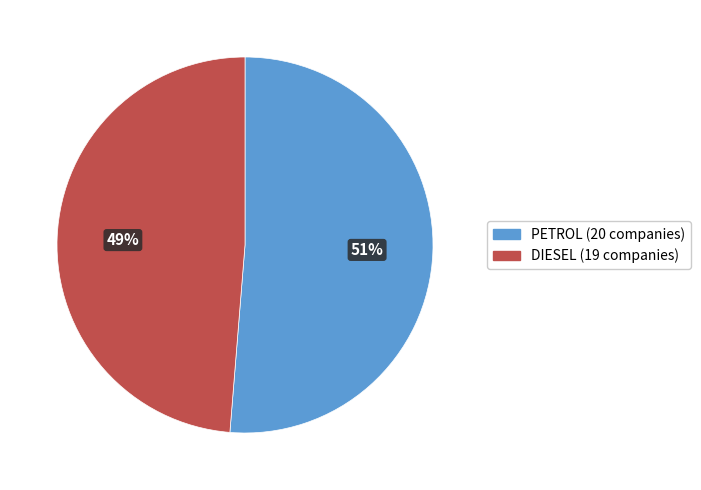

How many slices are in this pie chart?

2